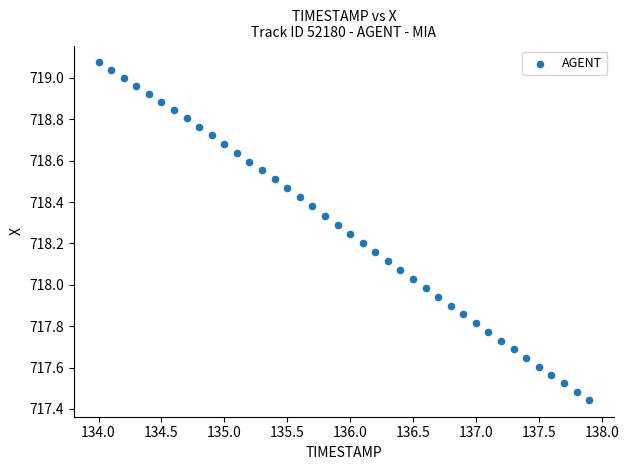

What is the range of X values (max minus min)?

3.9